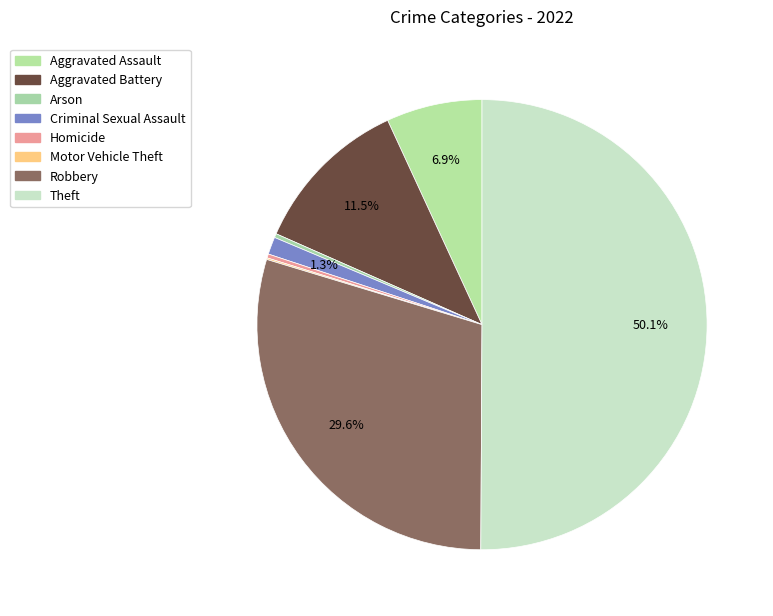

Which category has the biggest portion of the pie?

Theft